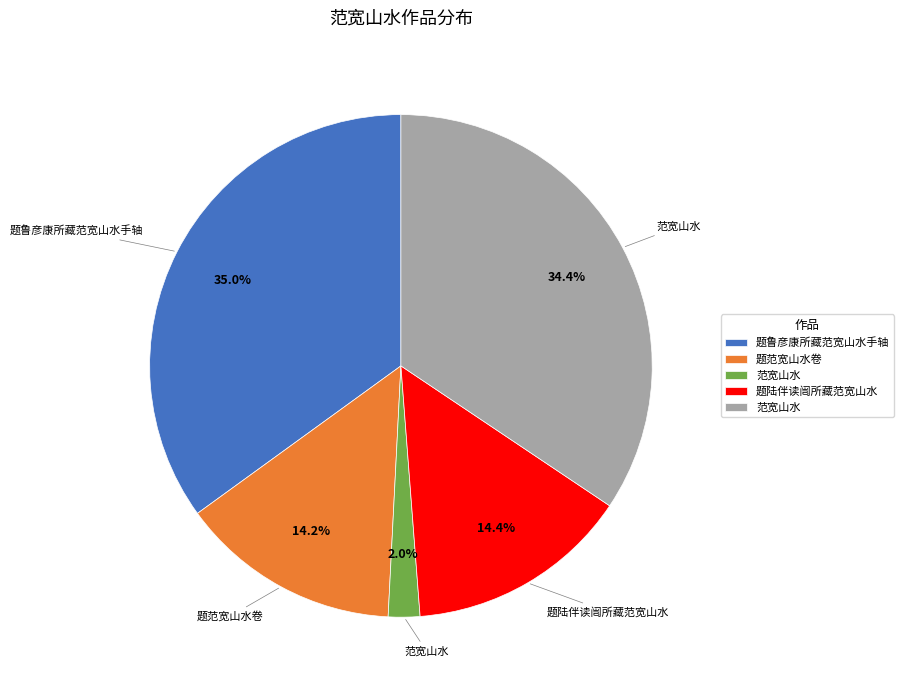

How many segments does this pie chart have?

5